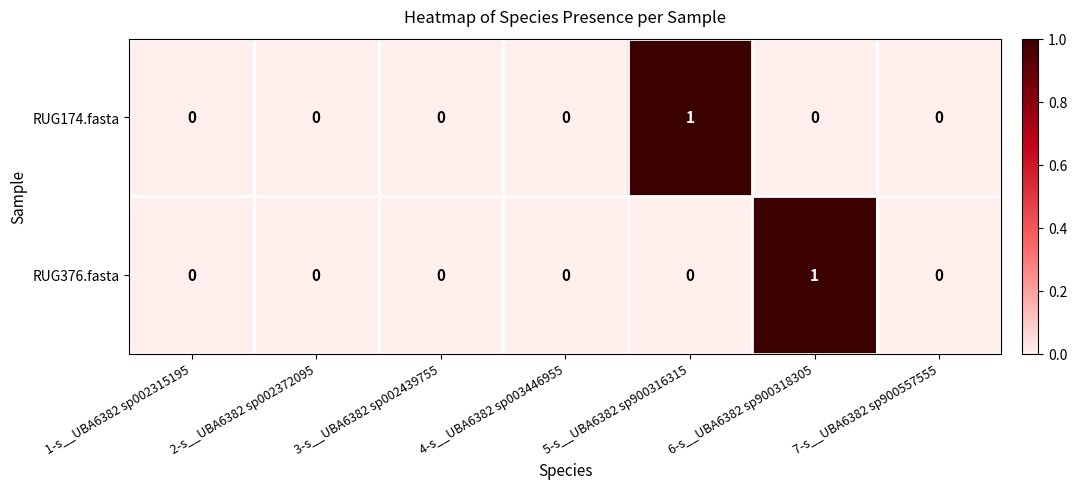

What is the maximum value shown in the chart?

1